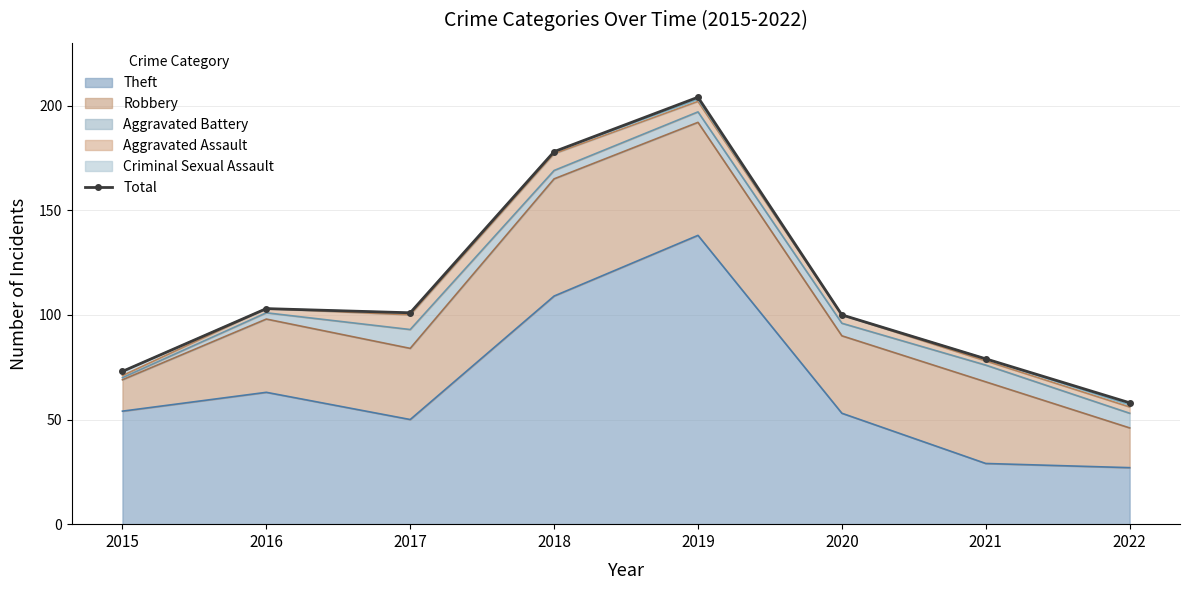

Is it true that the value at 2022 is 82?

False